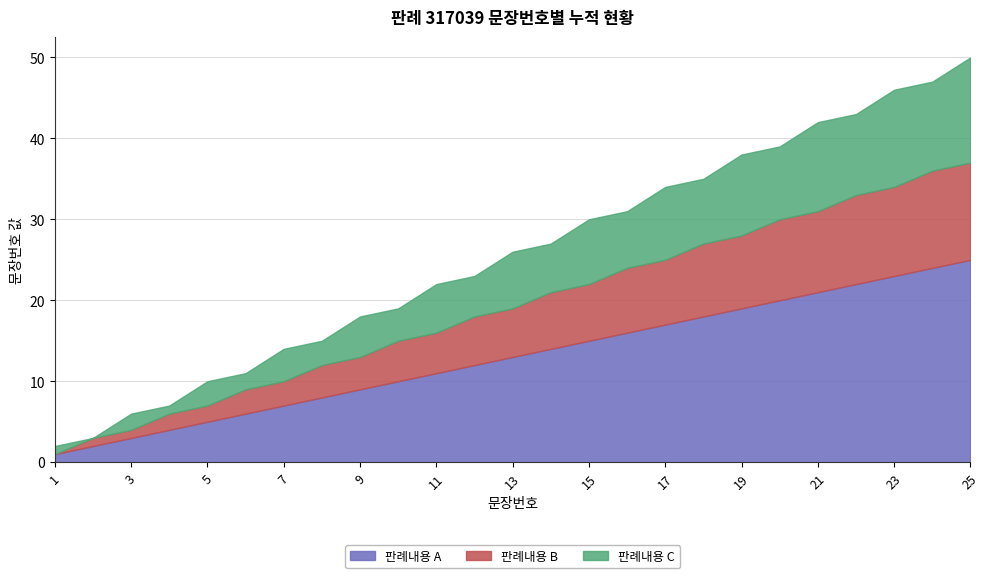

At which label does 누적_A reach its peak?

25